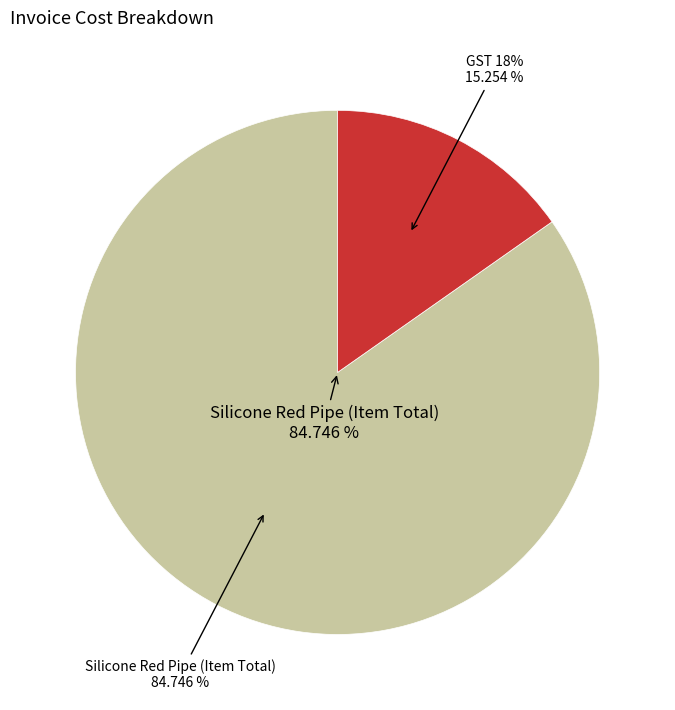

Rank the categories by value from highest to lowest.

Silicone Red Pipe (Item Total), GST 18%